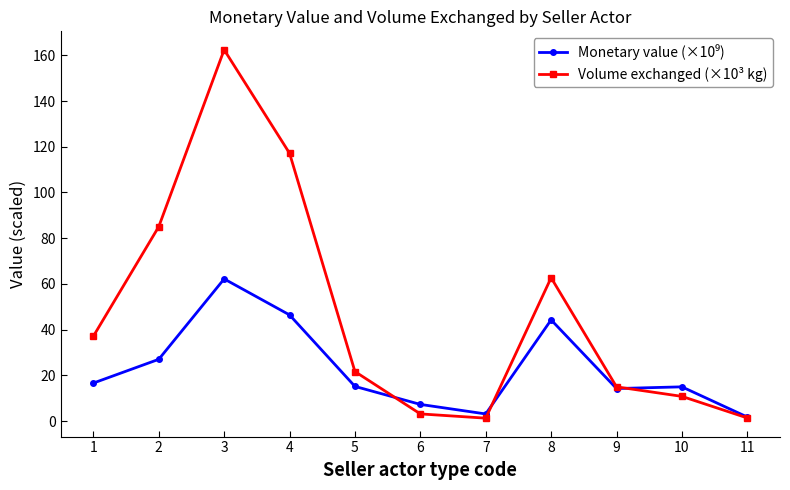

Is it true that Volume exchanged (×10³ kg) equals 29.9 at 4?

False